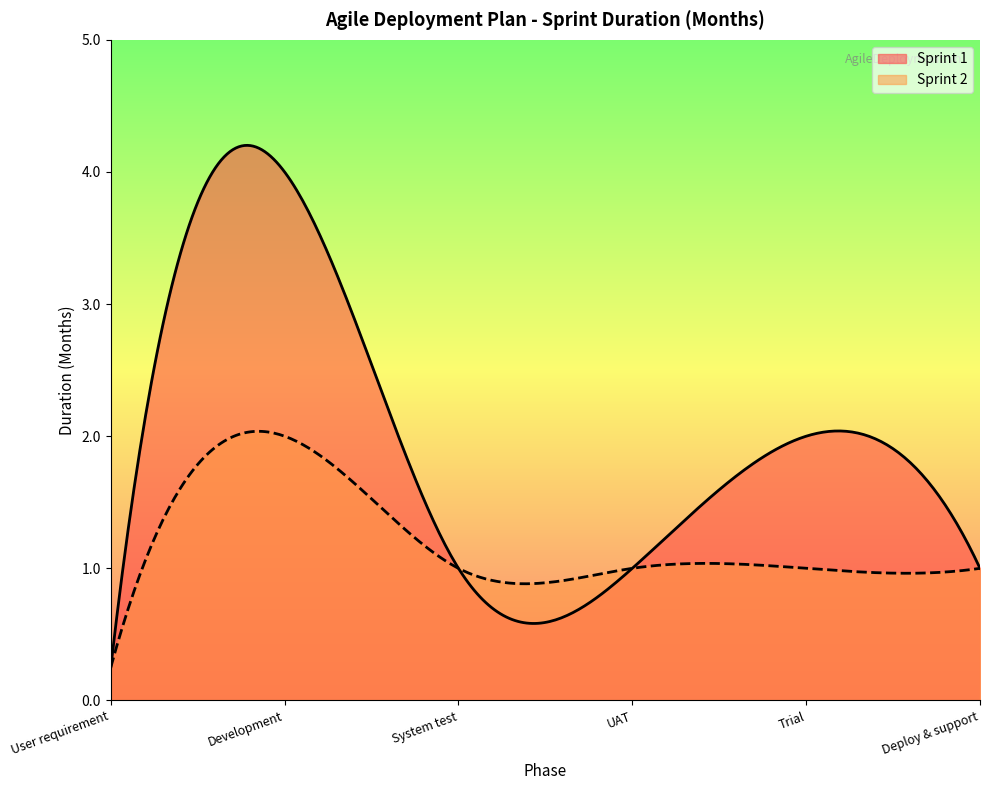

Rank the series by their average value, from lowest to highest.

Sprint 2, Sprint 1